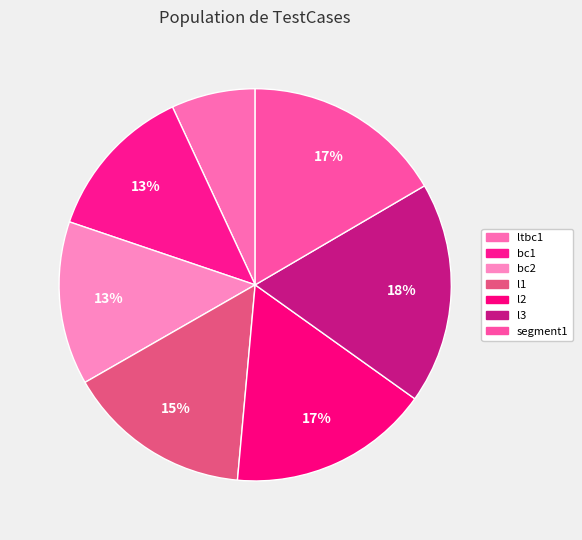

To the nearest percent, what portion does ltbc1 represent?

7%